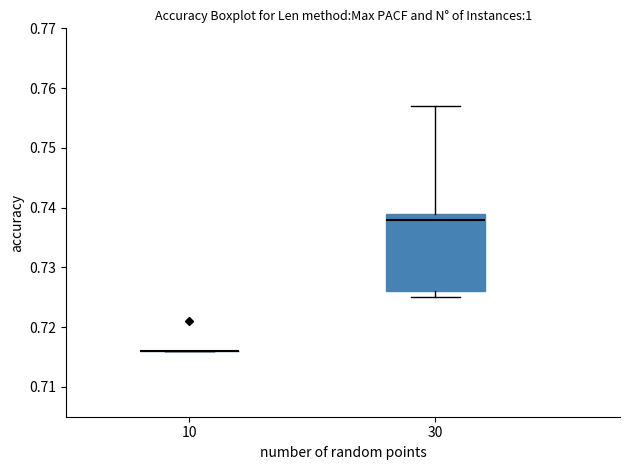

Where does the lower whisker of the box at x = 30 end on the y-axis? The values are not printed on the chart, so give them approximately, as read against the axis.

0.725